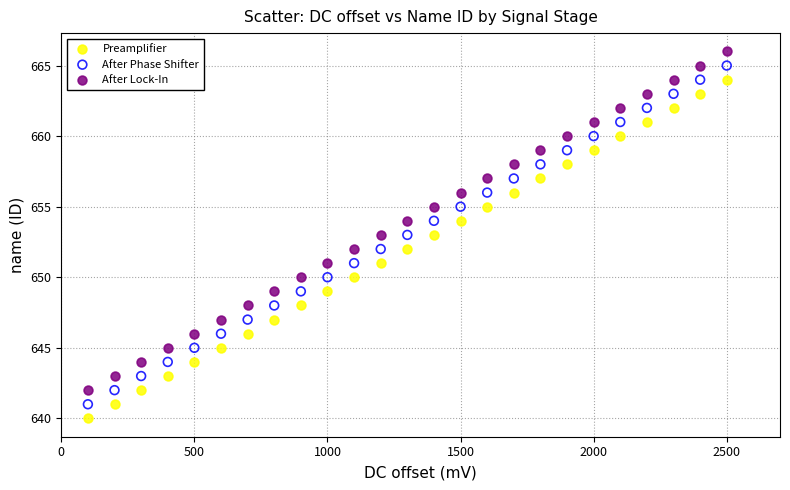

What is the X range (max minus min) for the scatter plot?

2400